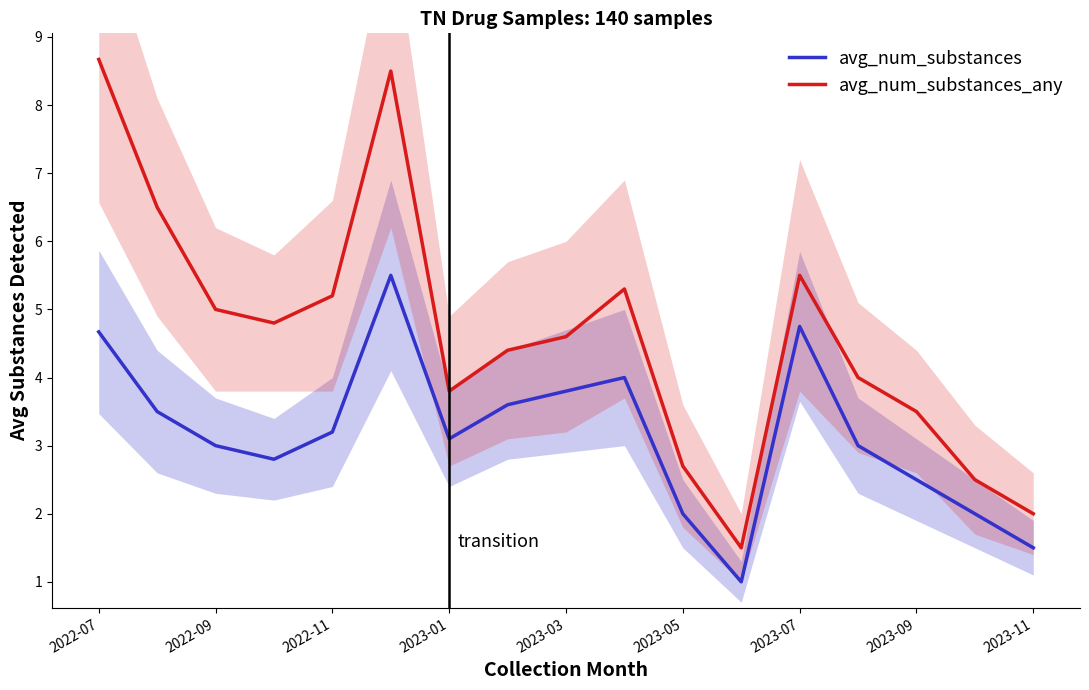

How many lines are shown in the chart?

2